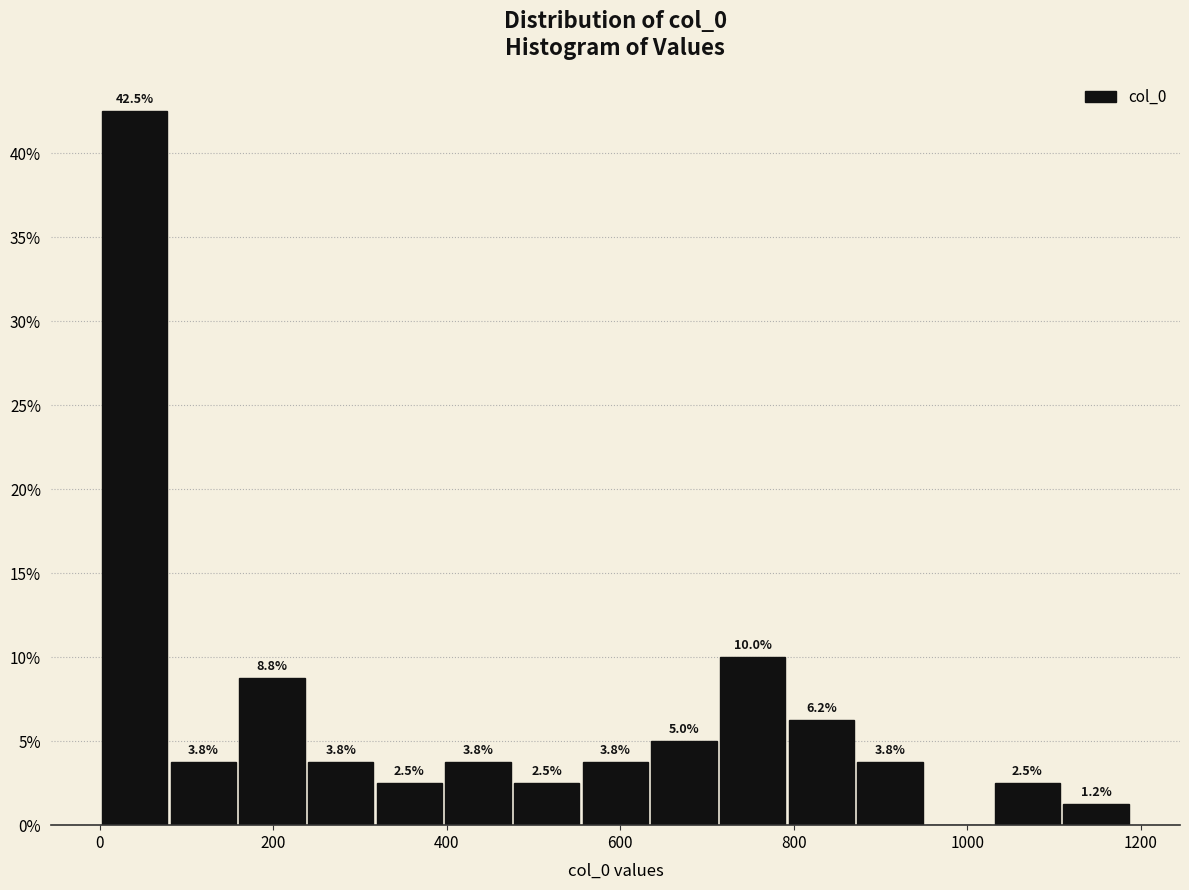

Read against the x-axis, roughly where is the centre of the tallest bar?

40